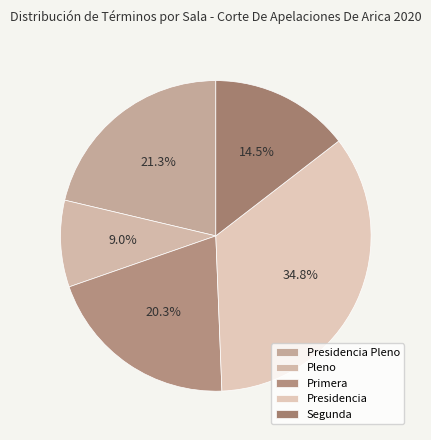

Which category has the smallest portion of the pie?

Pleno